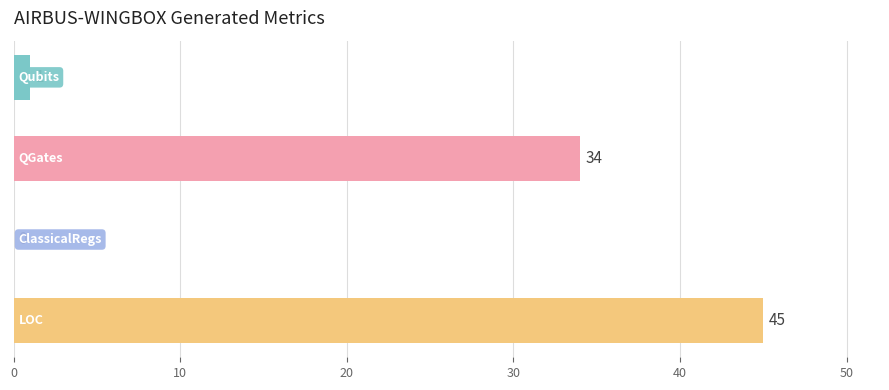

What is the average value?

20